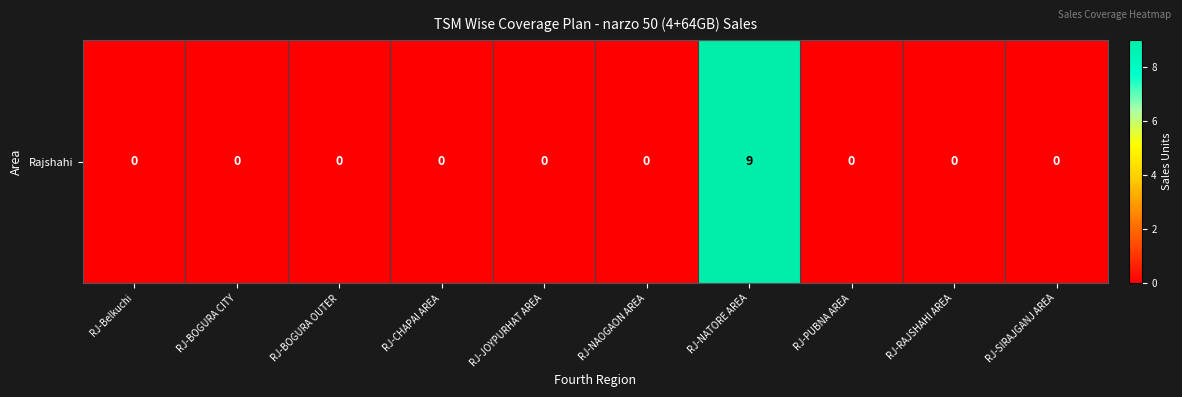

Rank the categories by value from lowest to highest.

RJ-Belkuchi, RJ-BOGURA CITY, RJ-BOGURA OUTER, RJ-CHAPAI AREA, RJ-JOYPURHAT AREA, RJ-NAOGAON AREA, RJ-PUBNA AREA, RJ-RAJSHAHI AREA, RJ-SIRAJGANJ AREA, RJ-NATORE AREA